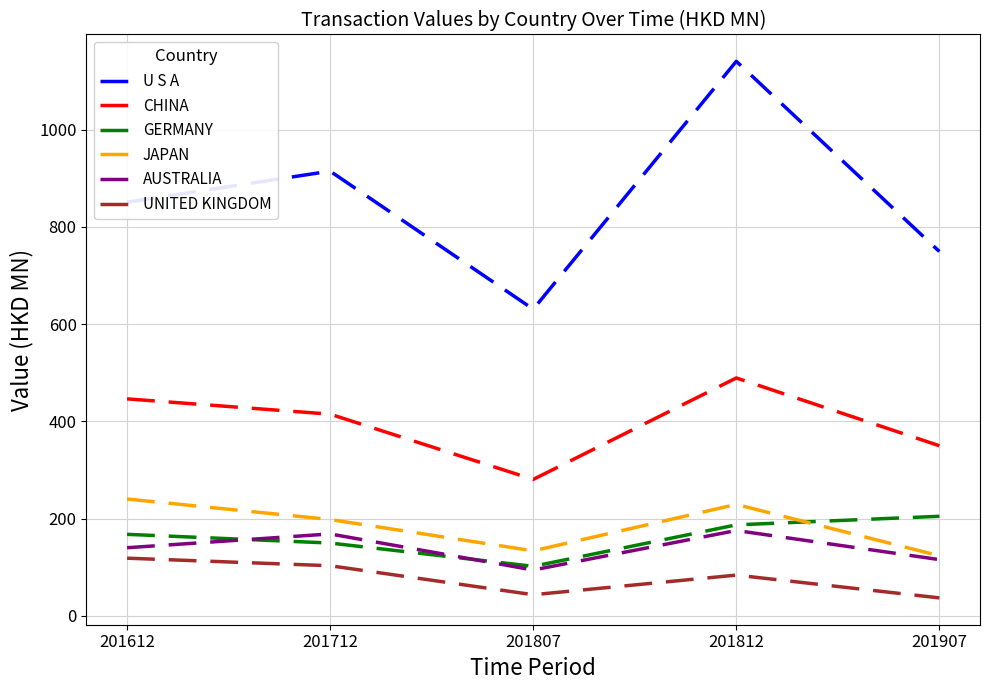

Between 201612 and 201807, which series saw the biggest shift?

U S A